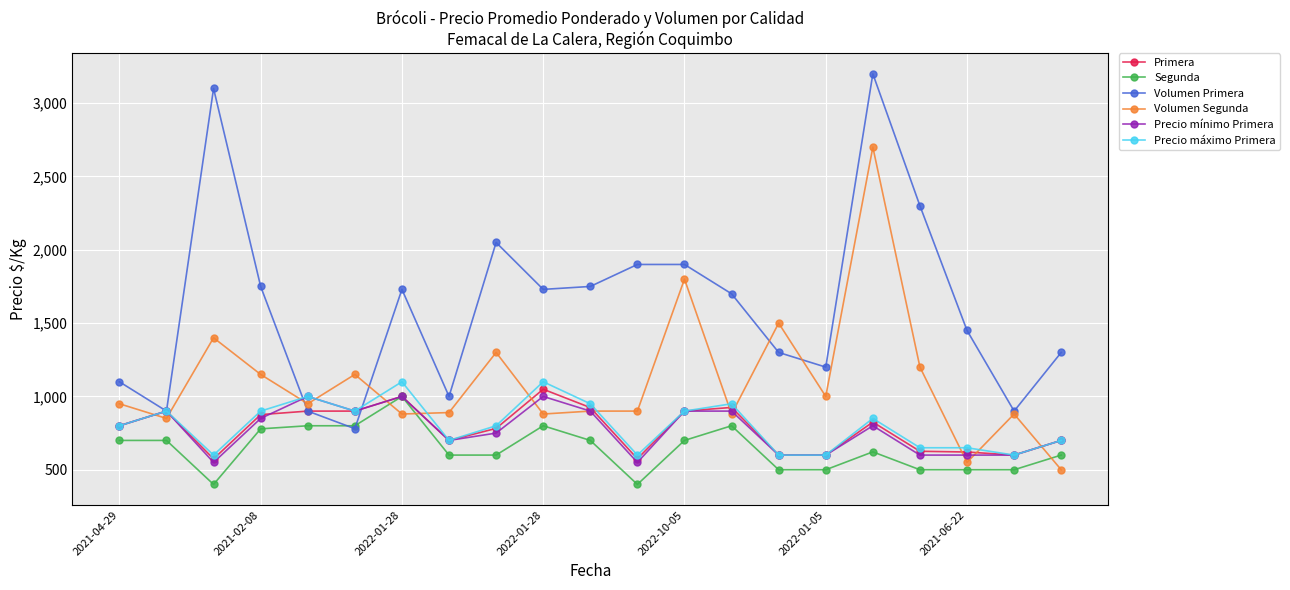

What is the highest value of the Precio máximo Primera series?

1100